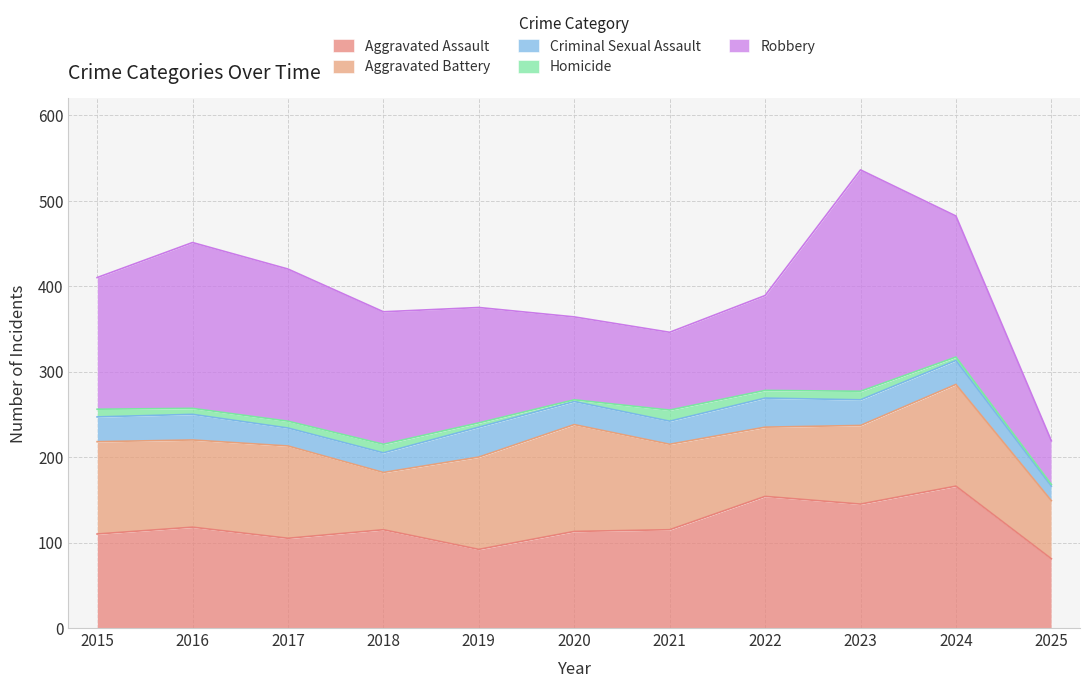

In Homicide, how many points are higher than both neighbors (excluding endpoints)?

3